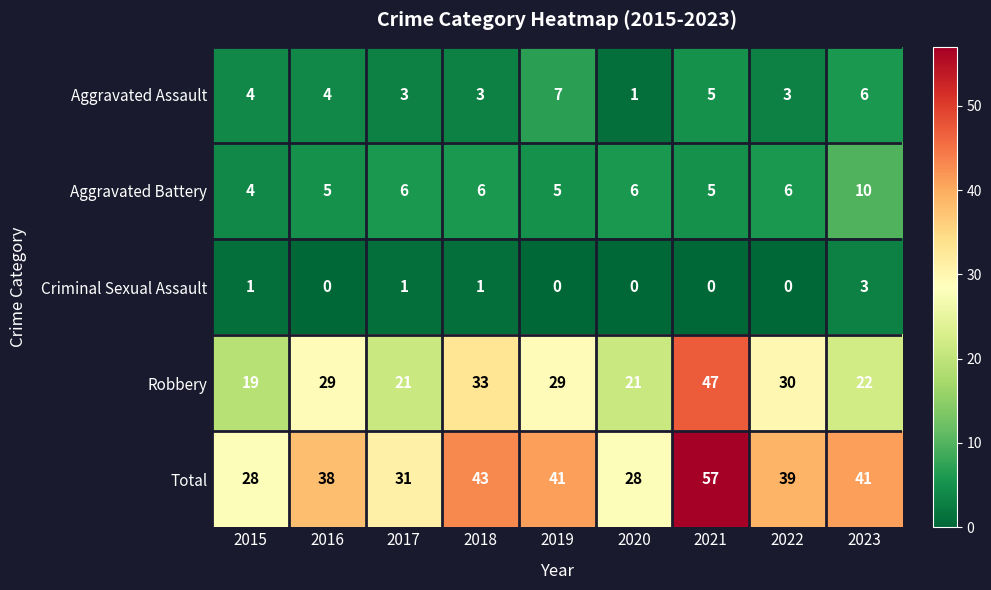

What is the difference between the Aggravated Assault values at 2019 and 2016?

3